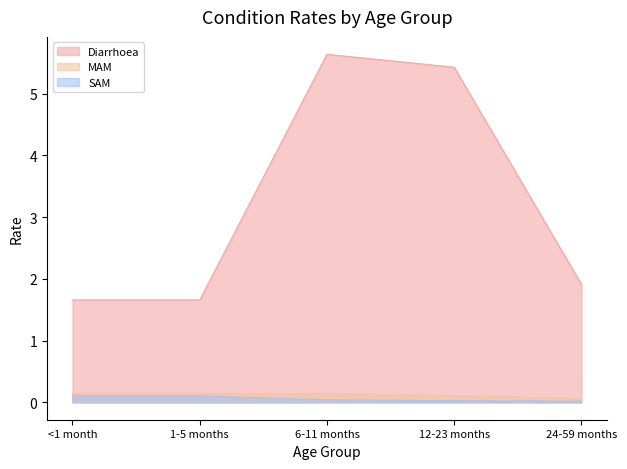

What is the difference between the maximum and minimum values in the SAM series?

0.1